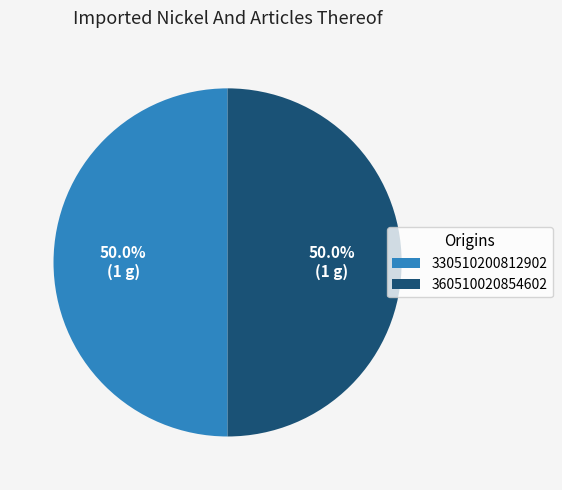

How many slices are in this pie chart?

2